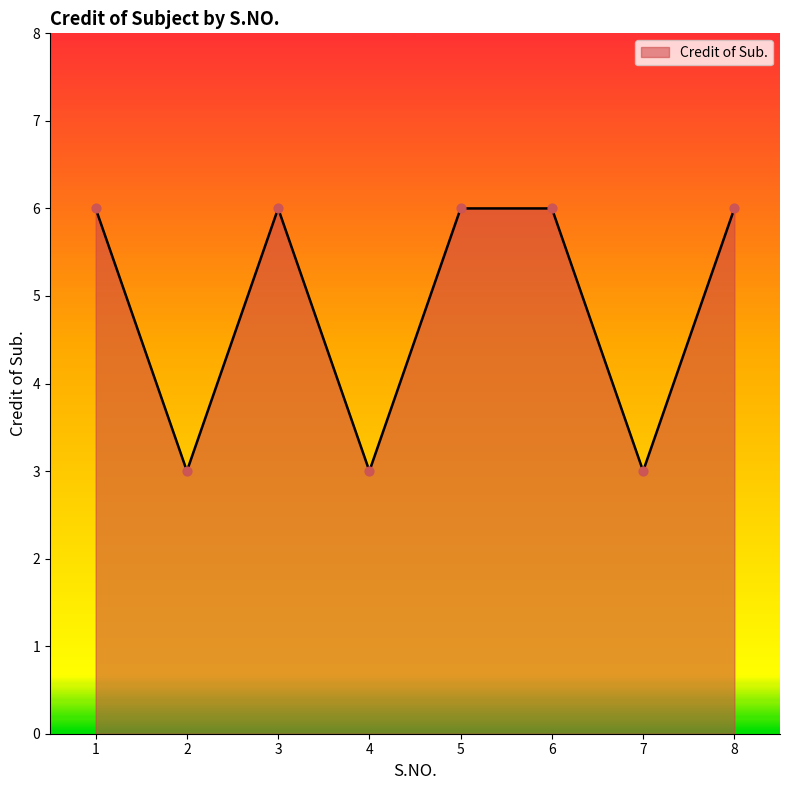

Approximately how many times larger is the value at 8 compared to 1?

1.0